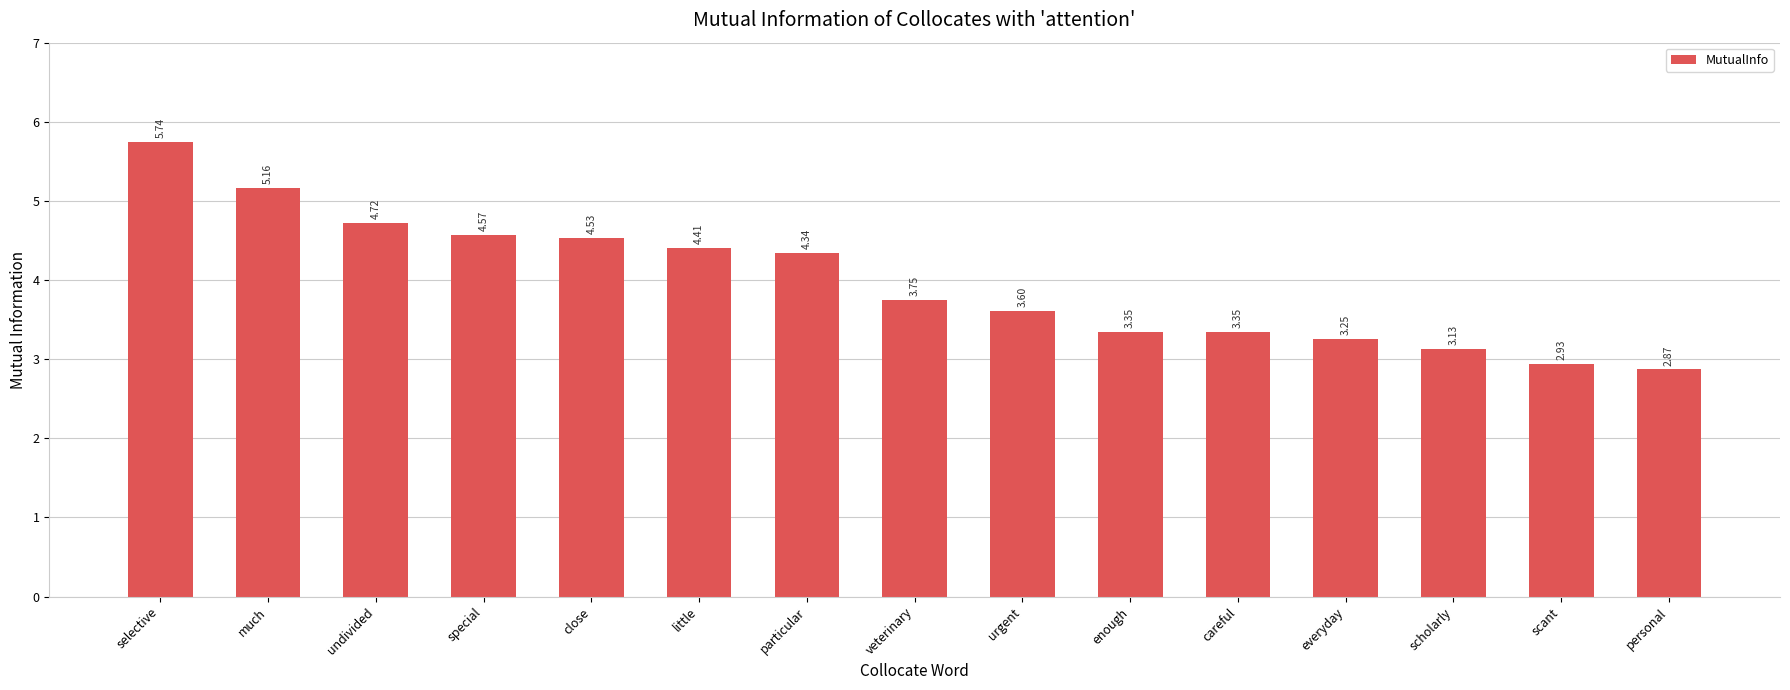

What position from the right is special?

12